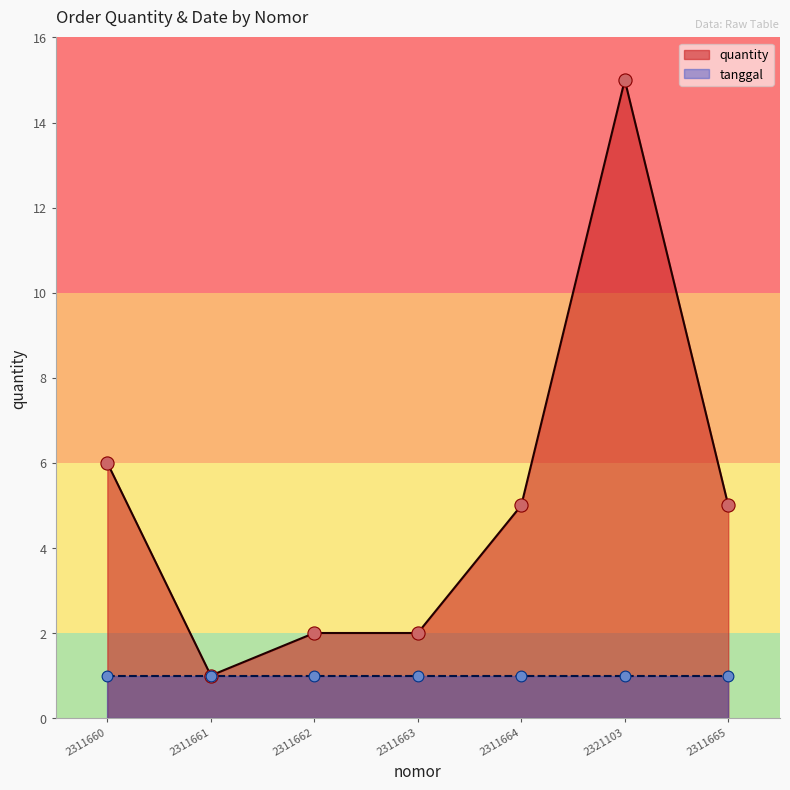

Between 2311662 and 2311665, which is larger?

2311665